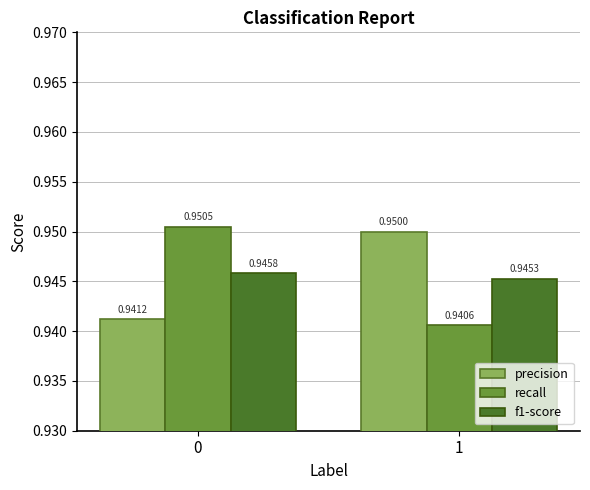

How many bars are there in total?

6